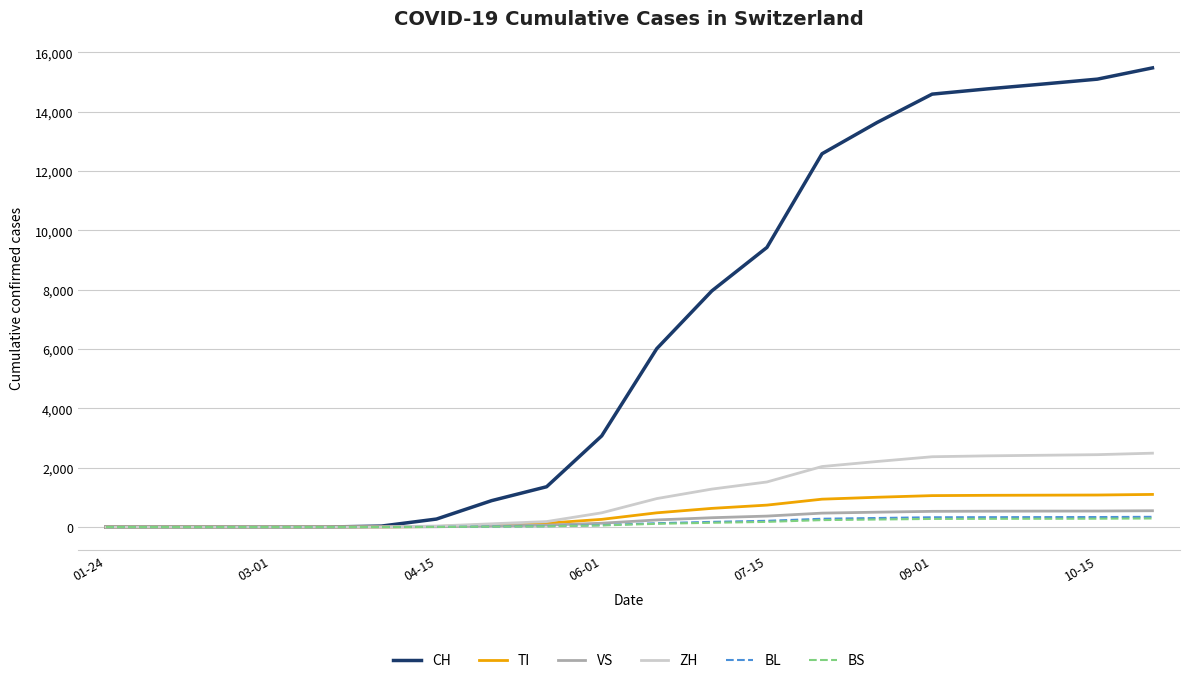

Which series has the largest total across all categories?

CH